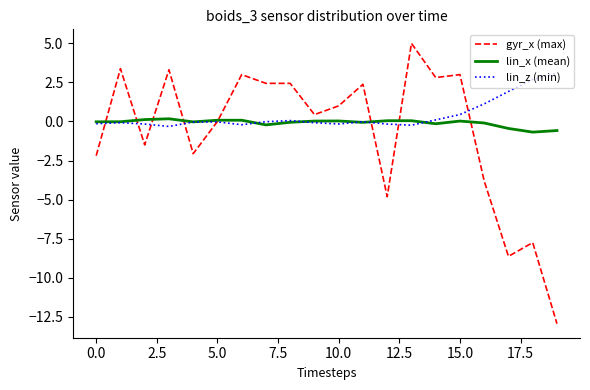

How many lines are shown in the chart?

3